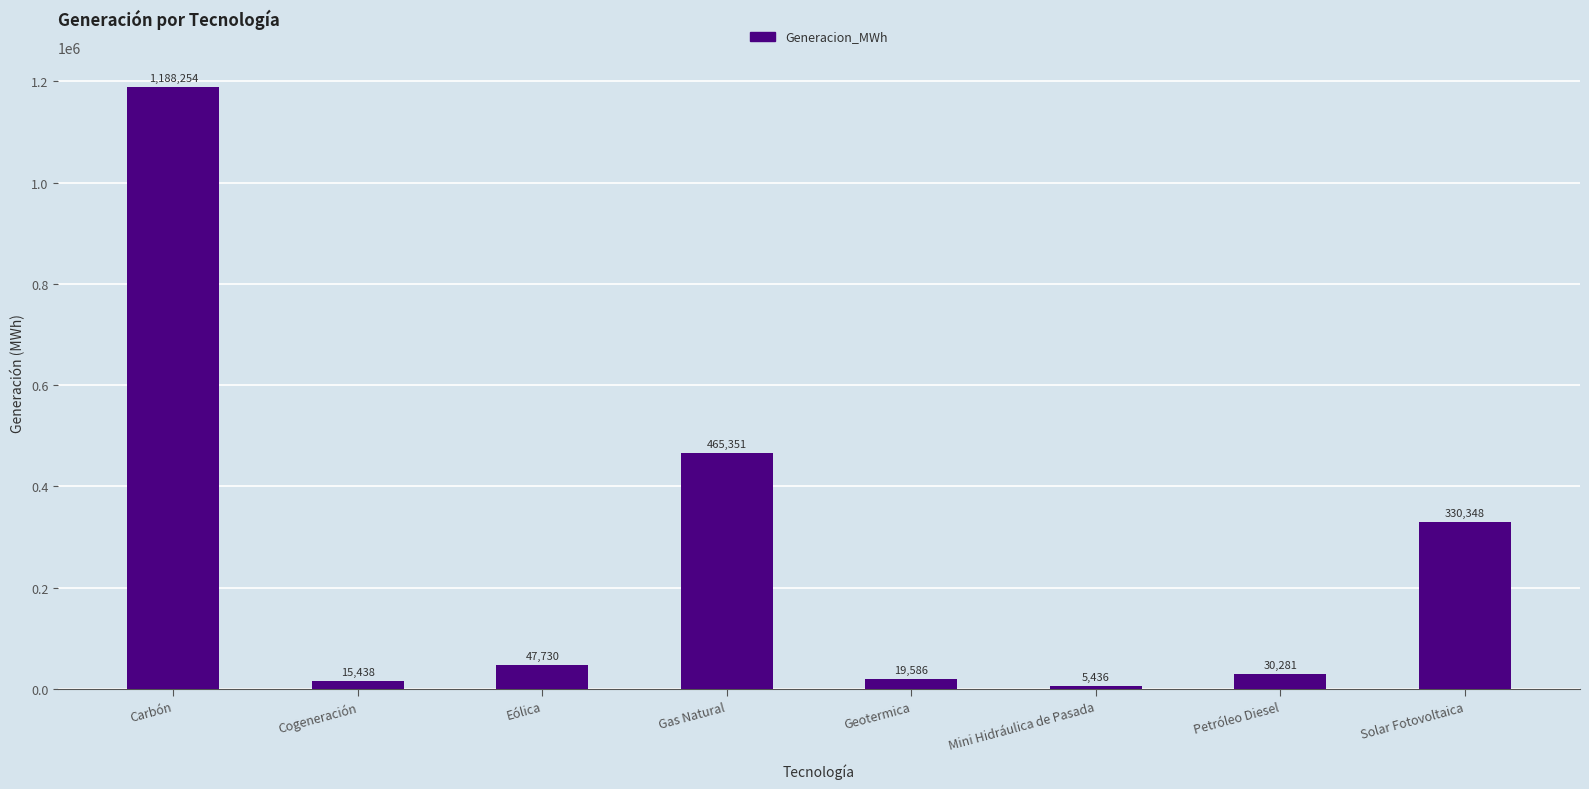

What is the maximum value shown in the chart?

1188253.6